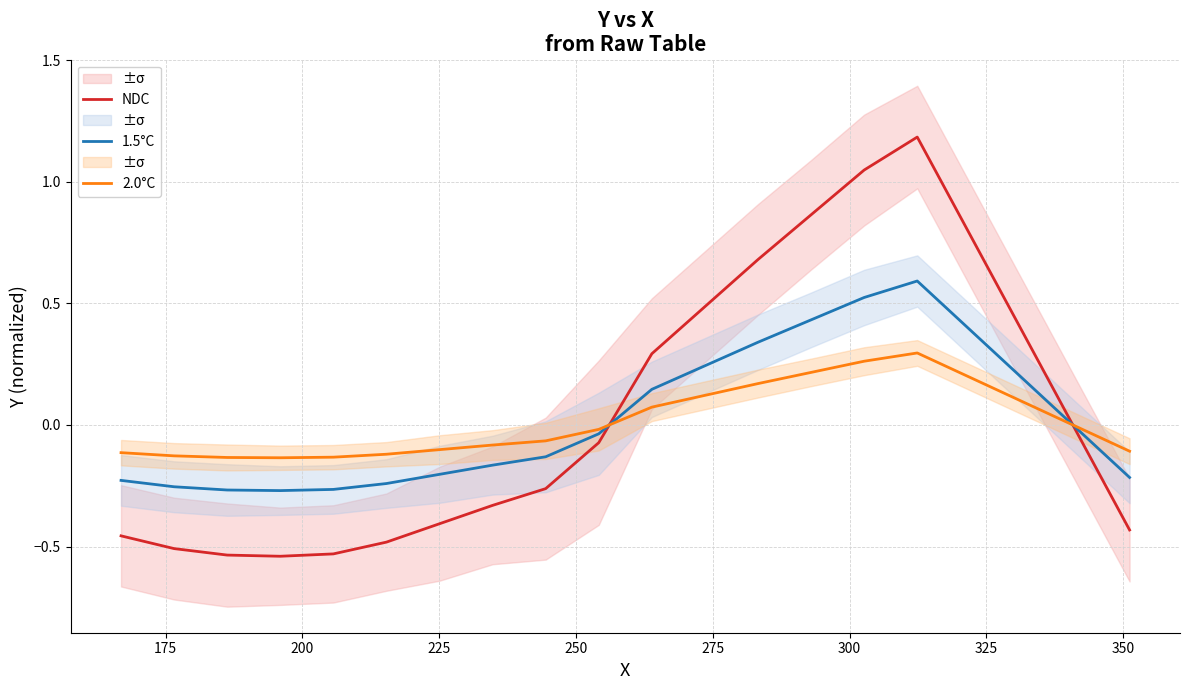

What is the maximum value for 2.0°C?

0.3